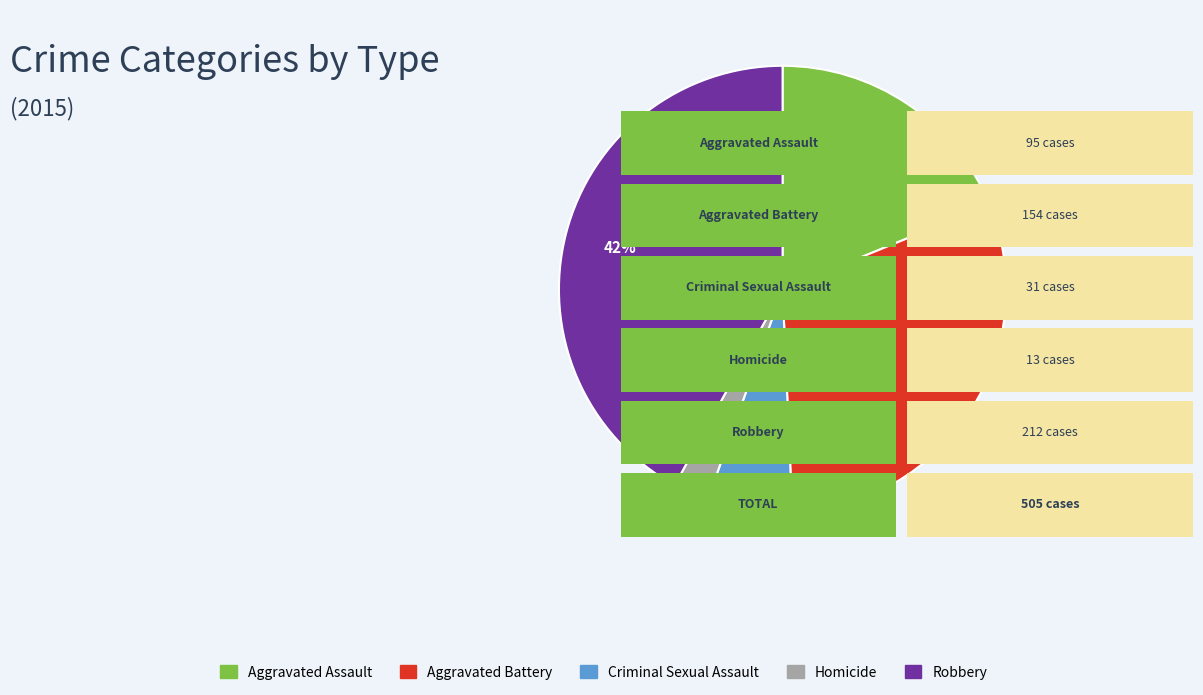

Do Criminal Sexual Assault and Aggravated Battery together represent more than half of the pie?

No